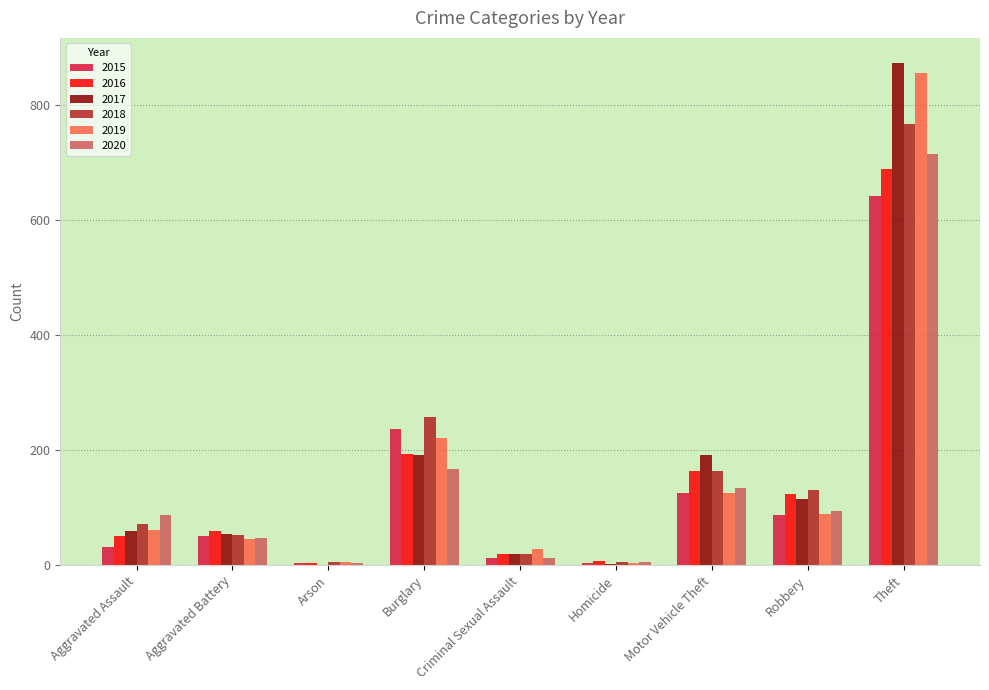

What is the sum of all 2019 values?

1433